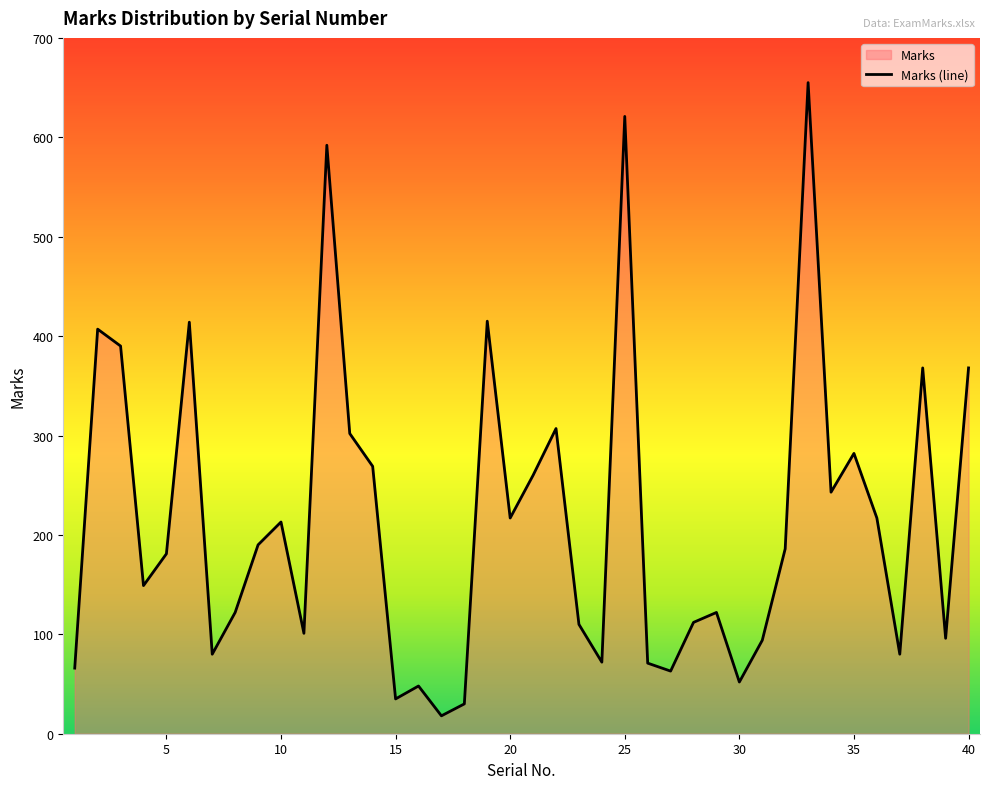

What is the smallest value displayed?

18